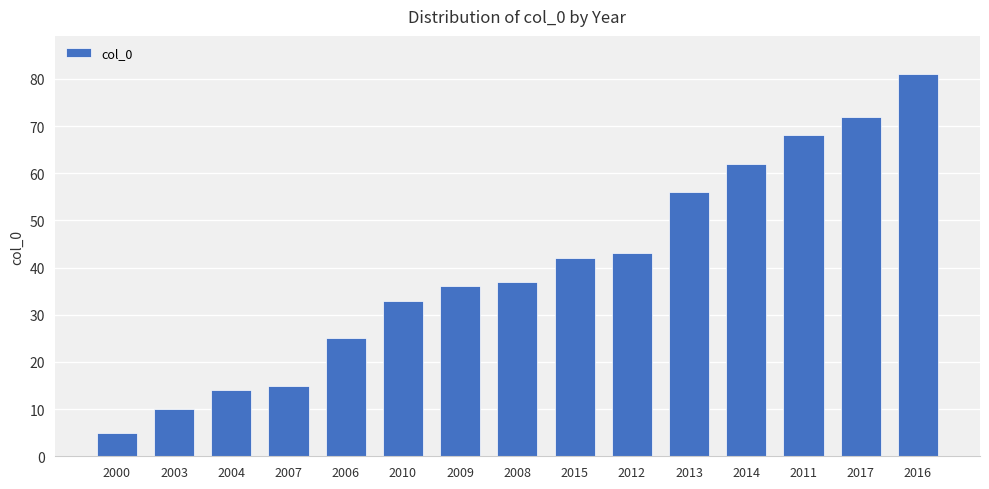

What is the sum of the values at 2000 and 2011?

73